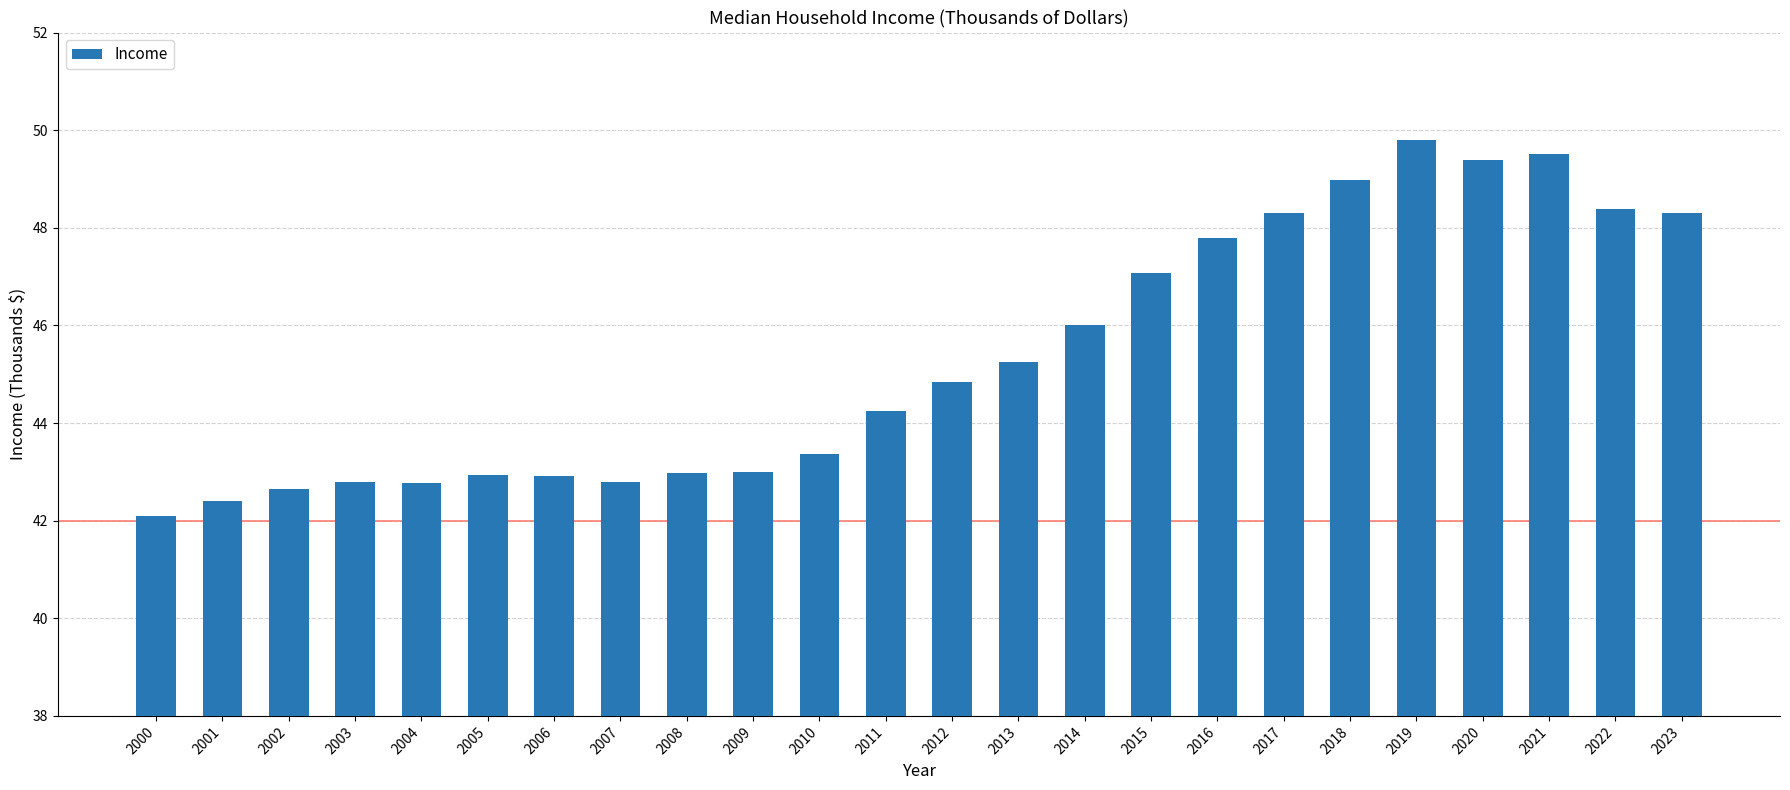

True or false: the data shows 49.5 at 2021.

True